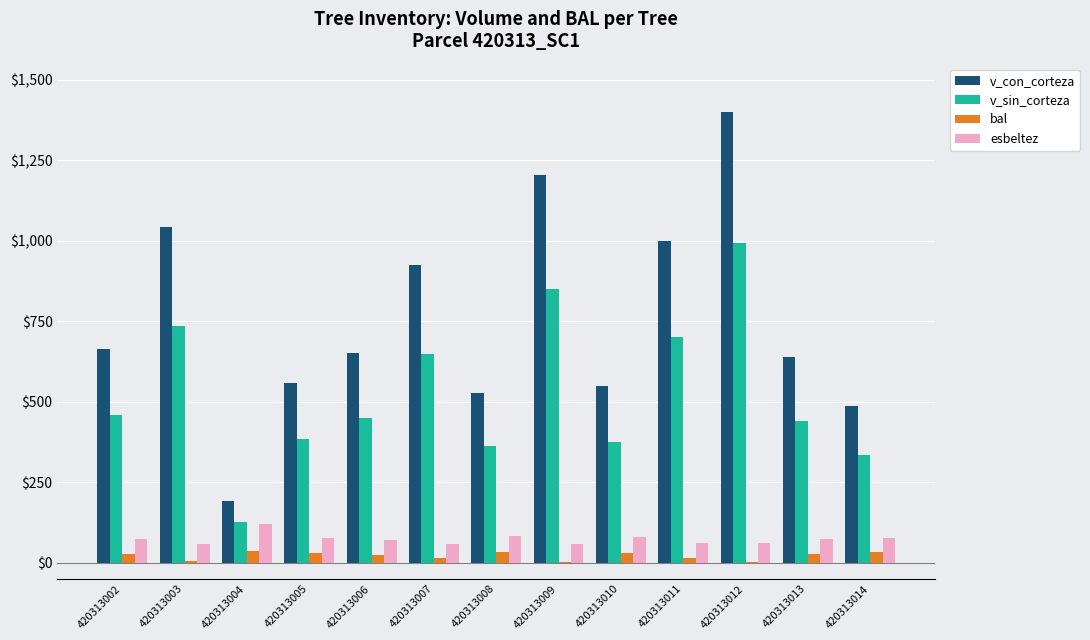

Which category has the highest value in the esbeltez series?

420313004